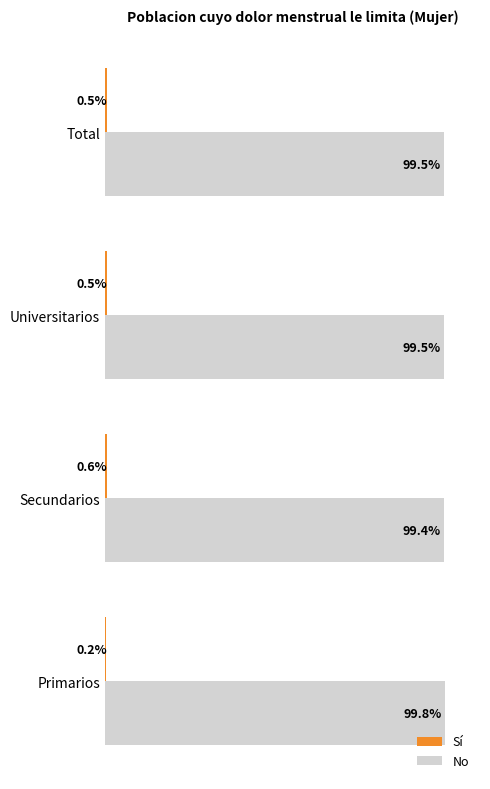

Which category has the highest value across all series?

Primarios